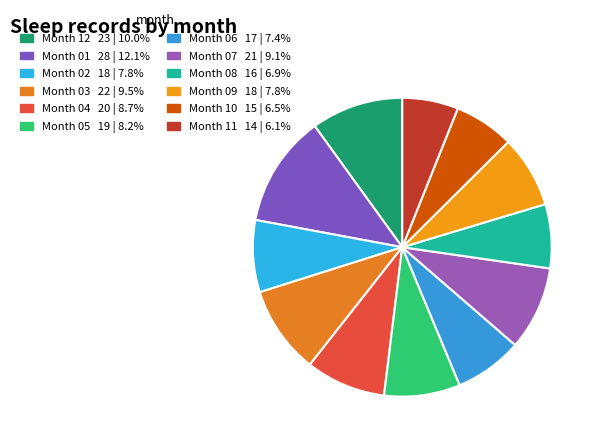

How many segments does this pie chart have?

12